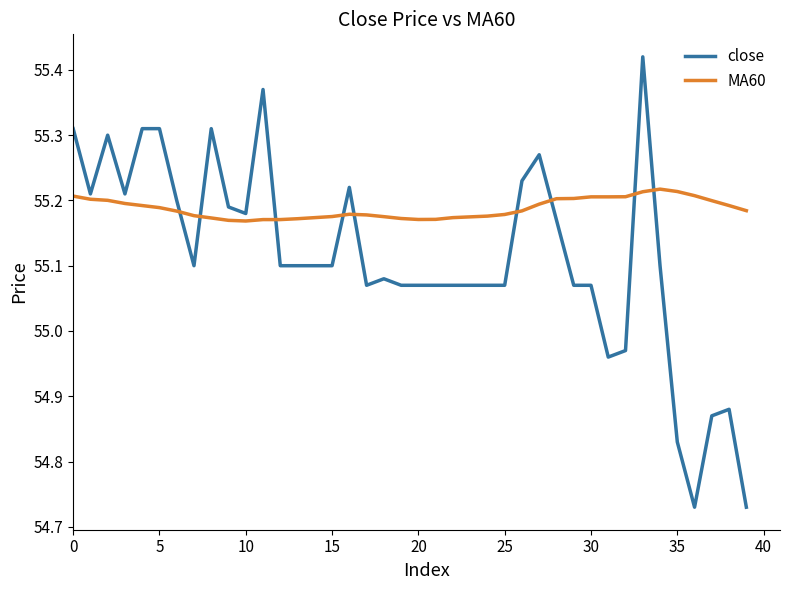

Count the MA60 values in the range 55 to 56.

40